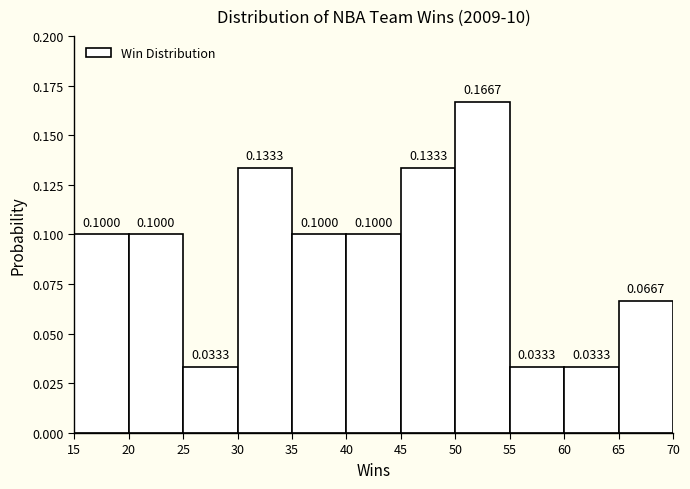

Reading left to right, transcribe this chart: for each bar, give the range it covers on the x-axis and its height.

15 to 20: 0.1000
20 to 25: 0.1000
25 to 30: 0.0333
30 to 35: 0.1333
35 to 40: 0.1000
40 to 45: 0.1000
45 to 50: 0.1333
50 to 55: 0.1667
55 to 60: 0.0333
60 to 65: 0.0333
65 to 70: 0.0667